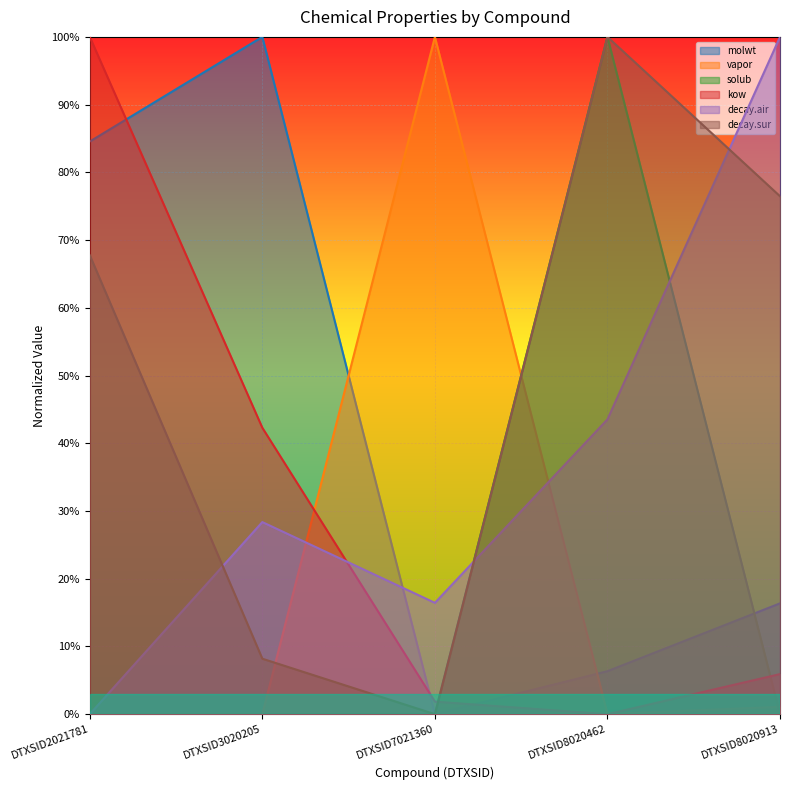

At which category does decay.air reach its first local peak?

DTXSID3020205